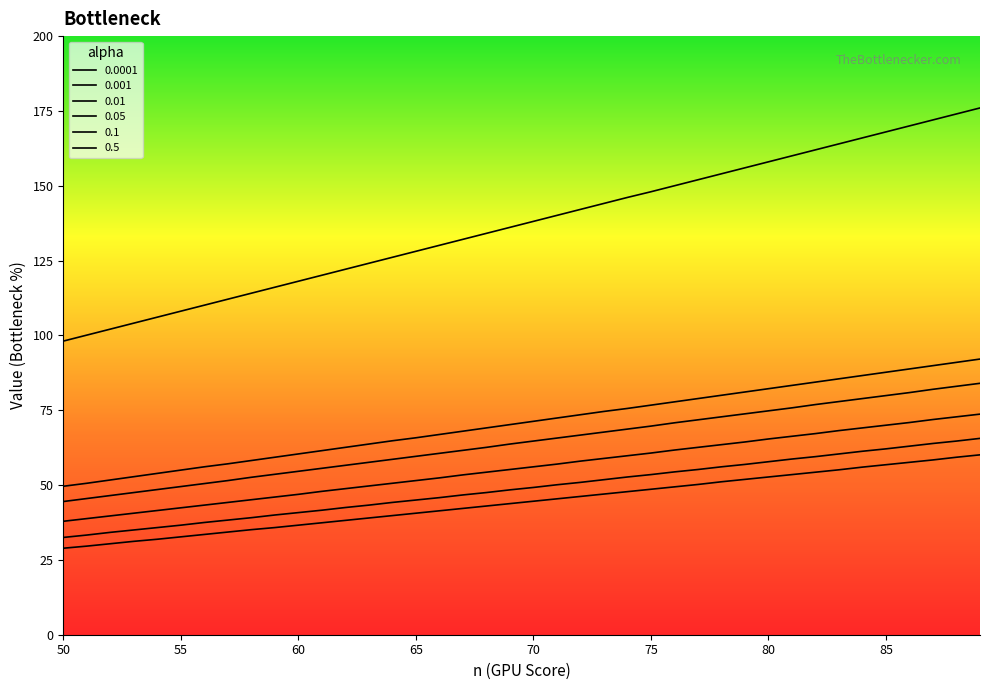

List the labels in order of 0.01 value, smallest first.

50, 51, 52, 53, 54, 55, 56, 57, 58, 59, 60, 61, 62, 63, 64, 65, 66, 67, 68, 69, 70, 71, 72, 73, 74, 75, 76, 77, 78, 79, 80, 81, 82, 83, 84, 85, 86, 87, 88, 89